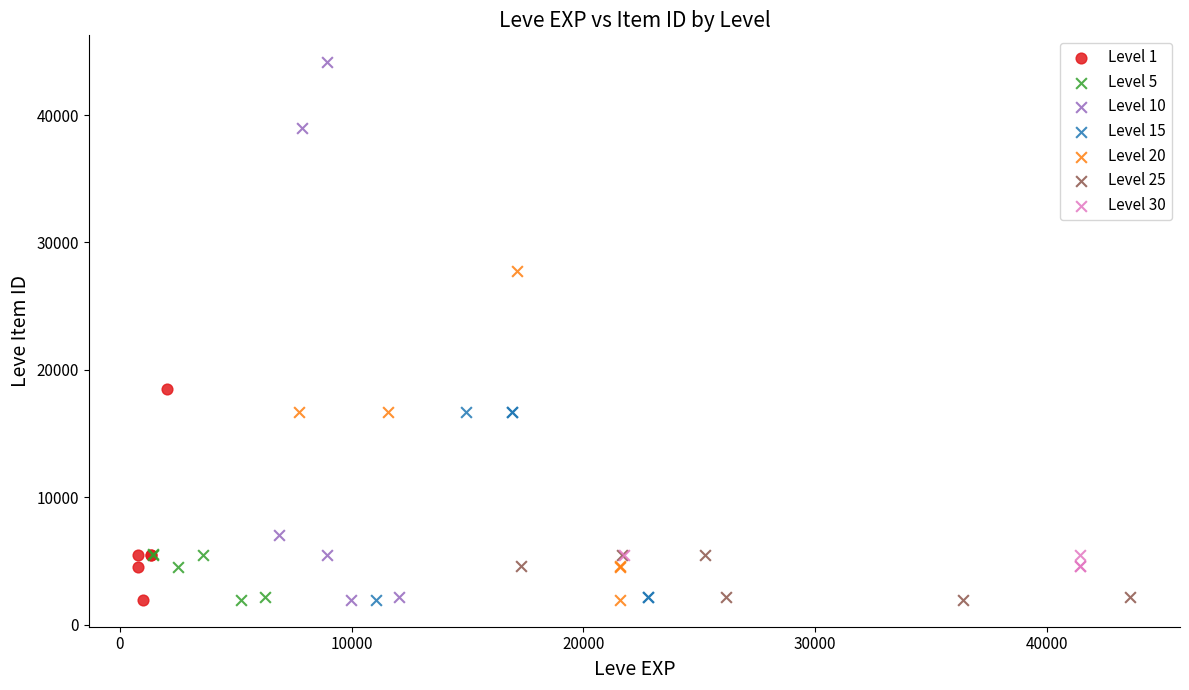

Which series contains the highest Y value?

Level 10